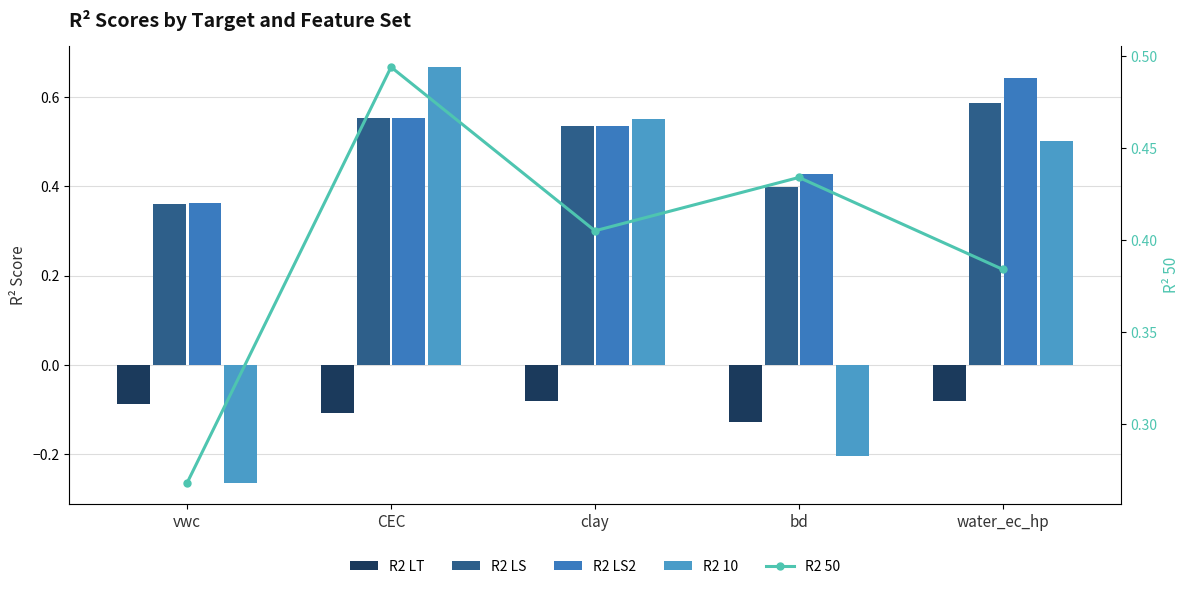

What is the lowest value of the R2 LS2 series?

0.4